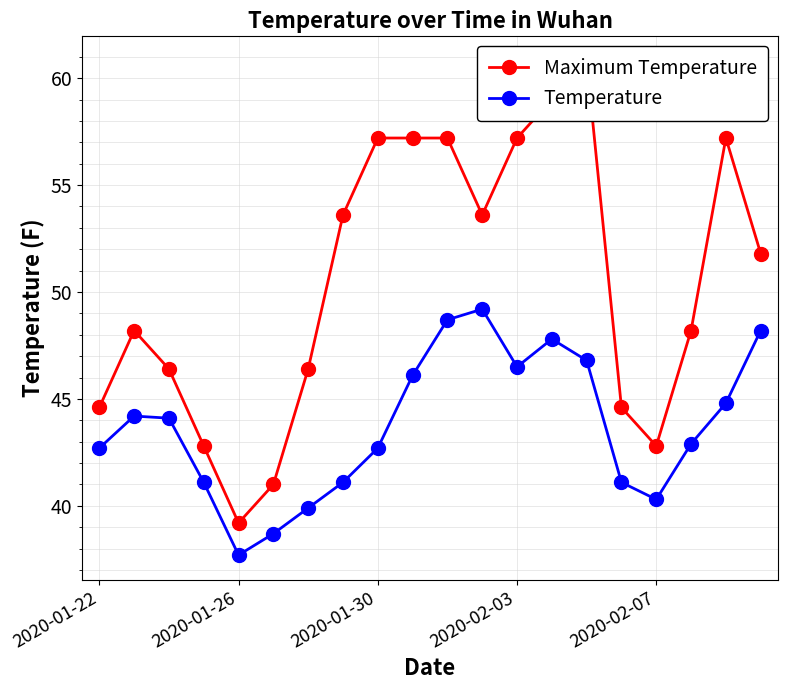

How many interior local valleys does the Temperature series have?

3